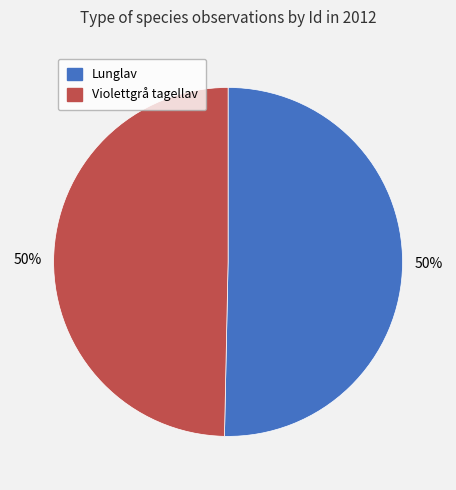

To the nearest percent, what is the average slice percentage?

50%